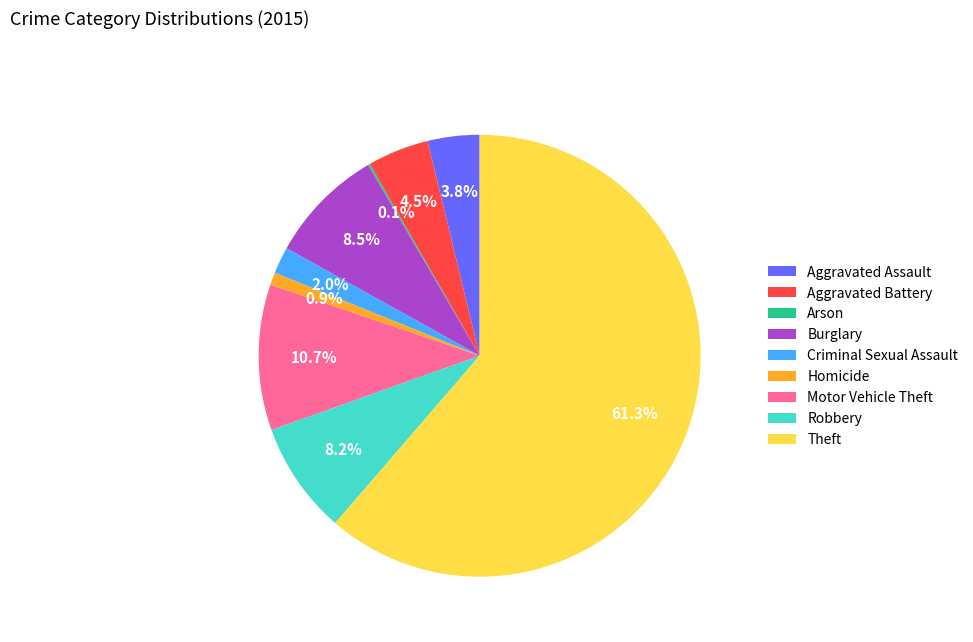

To the nearest percent, what is the combined percentage of Criminal Sexual Assault and Aggravated Battery?

6%